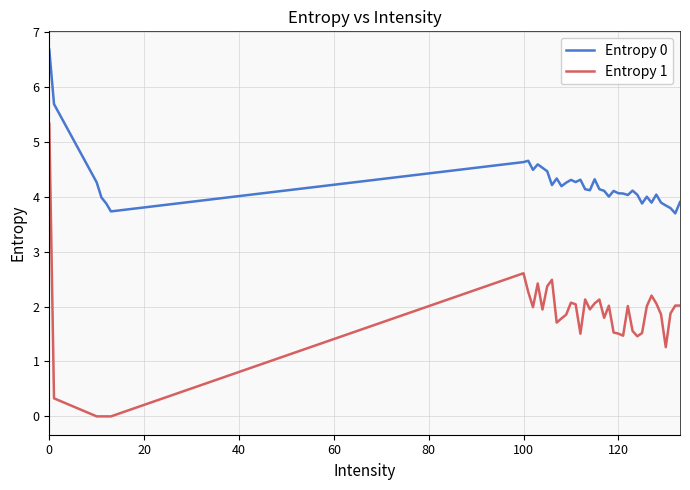

Which series has the largest total across all categories?

Entropy 0